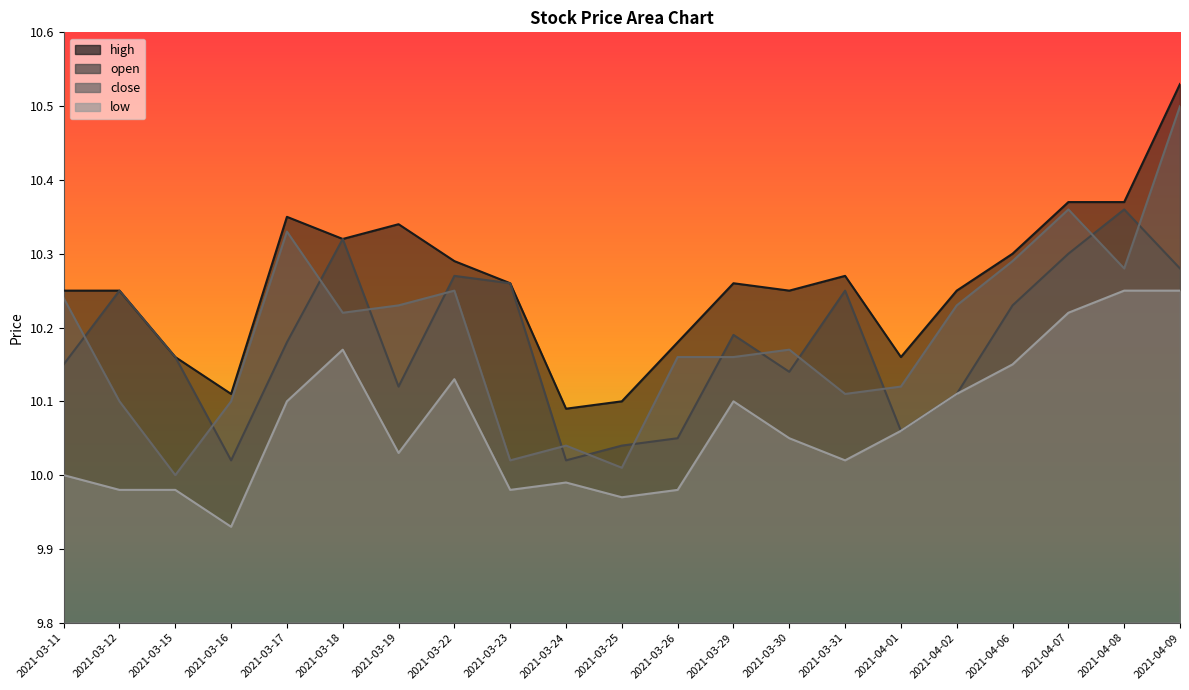

Is the value of low at 2021-03-11 greater than the value of open at 2021-03-16?

No